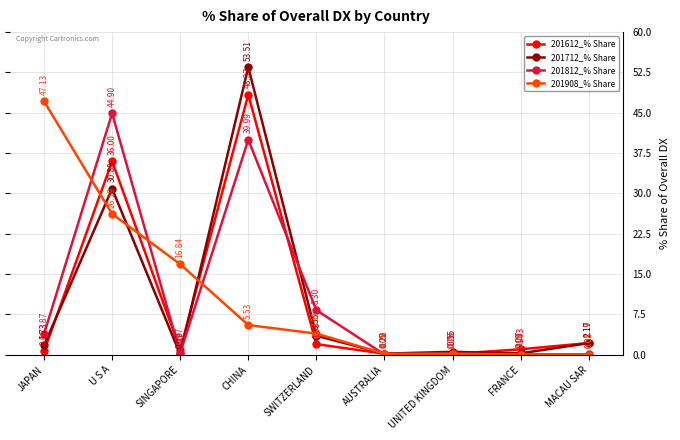

What is the total value across all series at MACAU SAR?

4.4